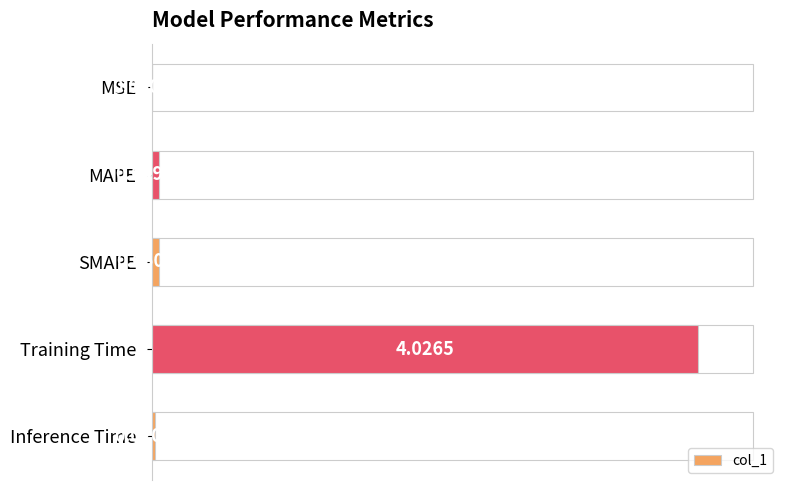

Rank the categories by value from lowest to highest.

MSE, Inference Time, MAPE, SMAPE, Training Time